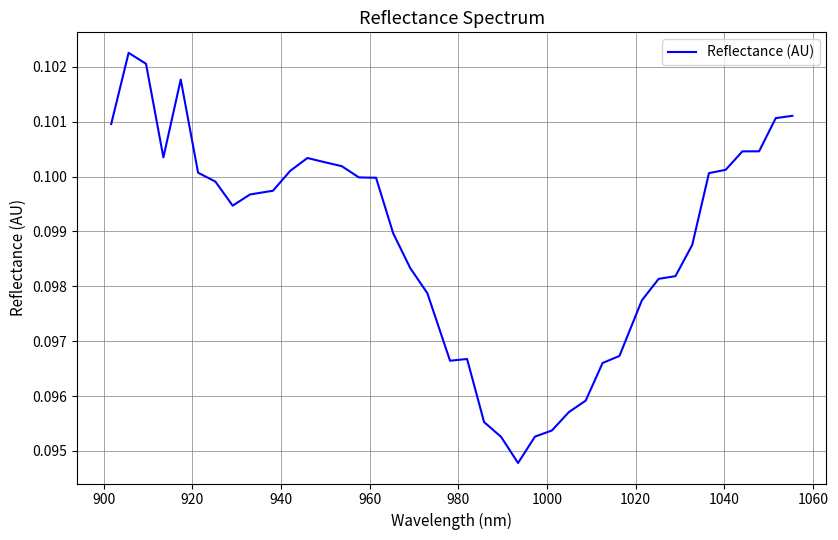

Is this an area chart (filled region under the line)?

No